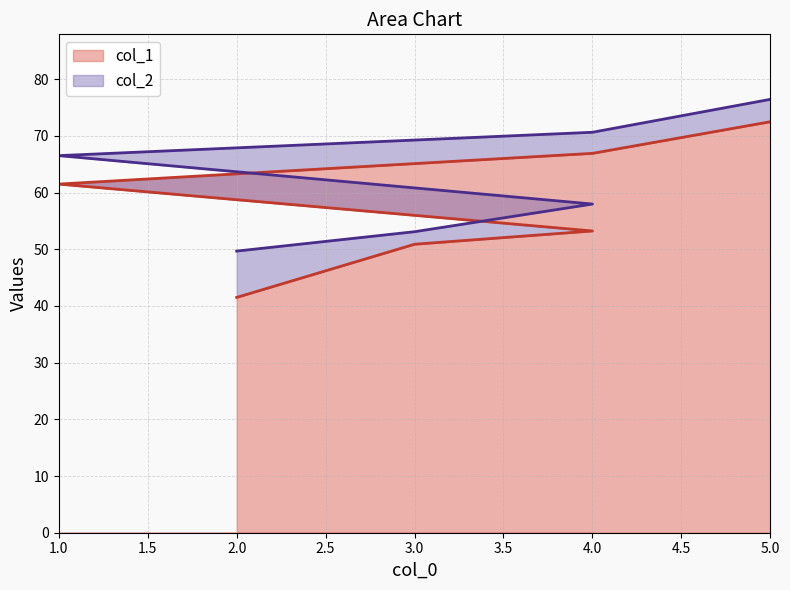

At how many categories does at least one series exceed 74?

1